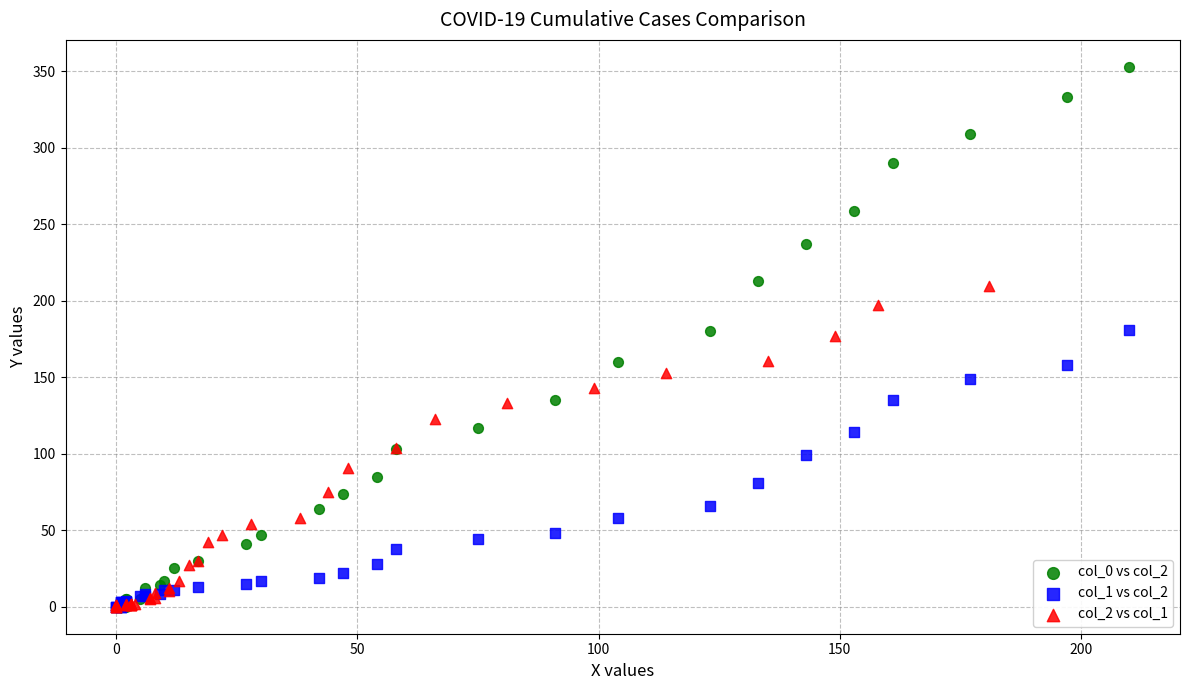

What are all the series names shown in the legend?

col_0 vs col_2, col_1 vs col_2, col_2 vs col_1